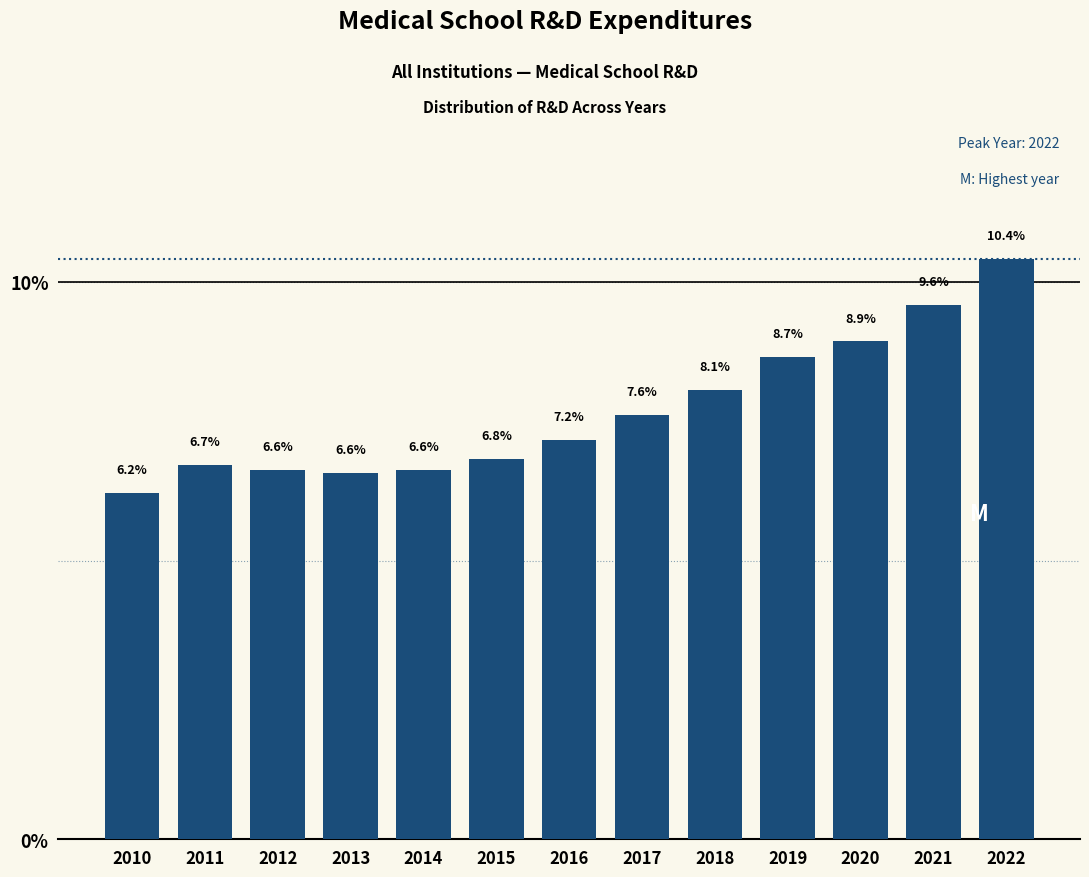

Reading right to left, transcribe all the data shown in this chart.

10.4	9.6	8.9	8.7	8.1	7.6	7.2	6.8	6.6	6.6	6.6	6.7	6.2